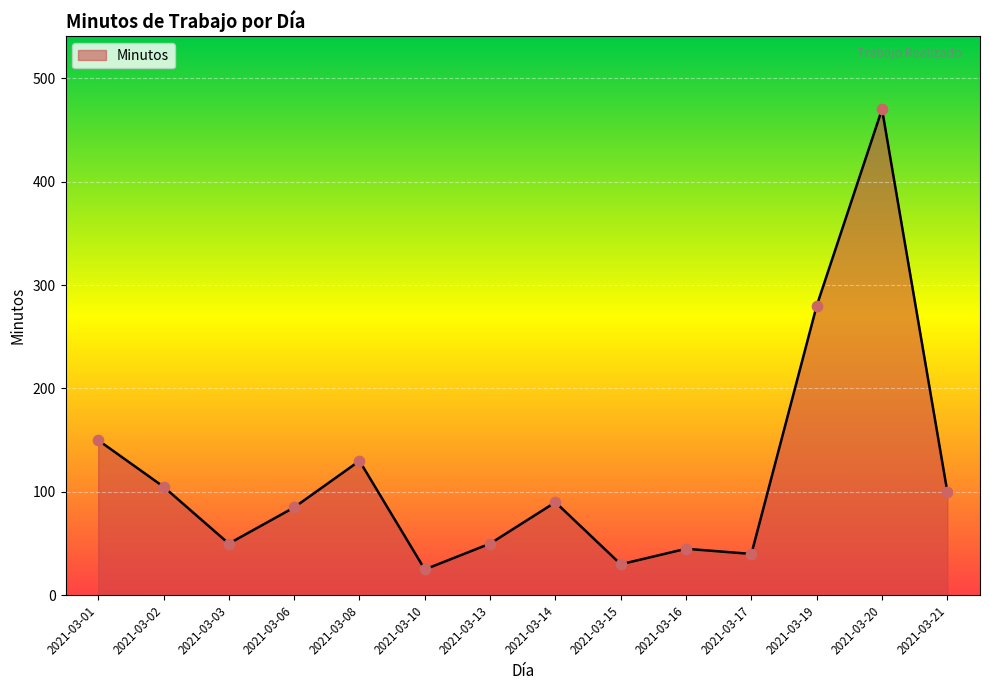

What is the ratio of the value at 2021-03-13 to the value at 2021-03-08?

0.4